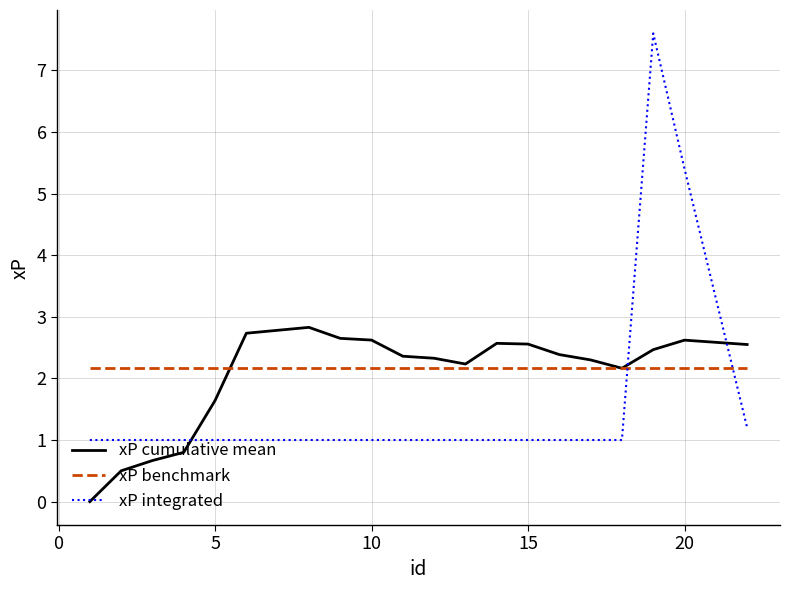

True or false: xP cumulative mean has more than 0 points higher than both neighbors.

True